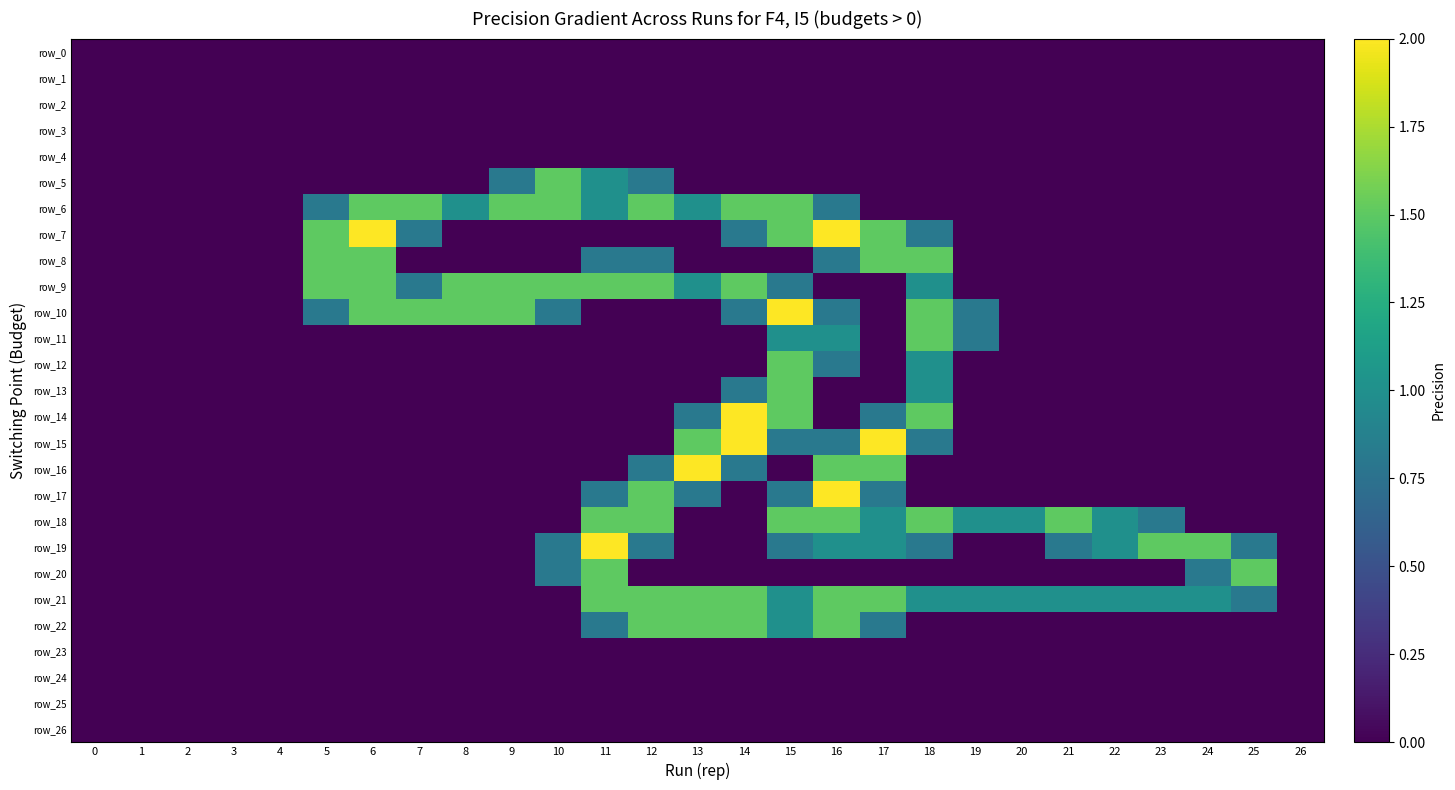

At how many categories does at least one series exceed 0?

21